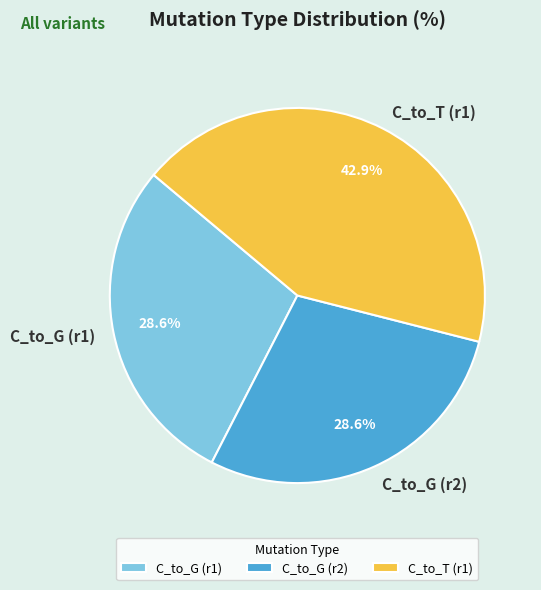

Which category has the biggest portion of the pie?

C_to_T (r1)